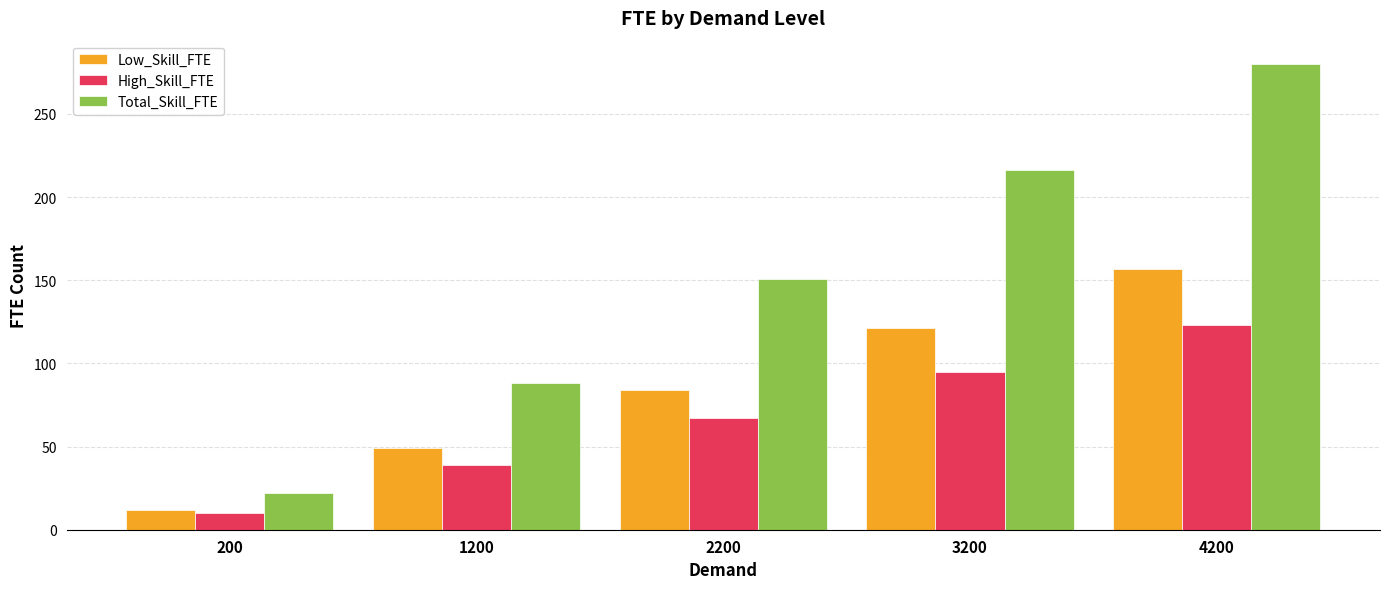

How many data points in Low_Skill_FTE are less than 84?

2